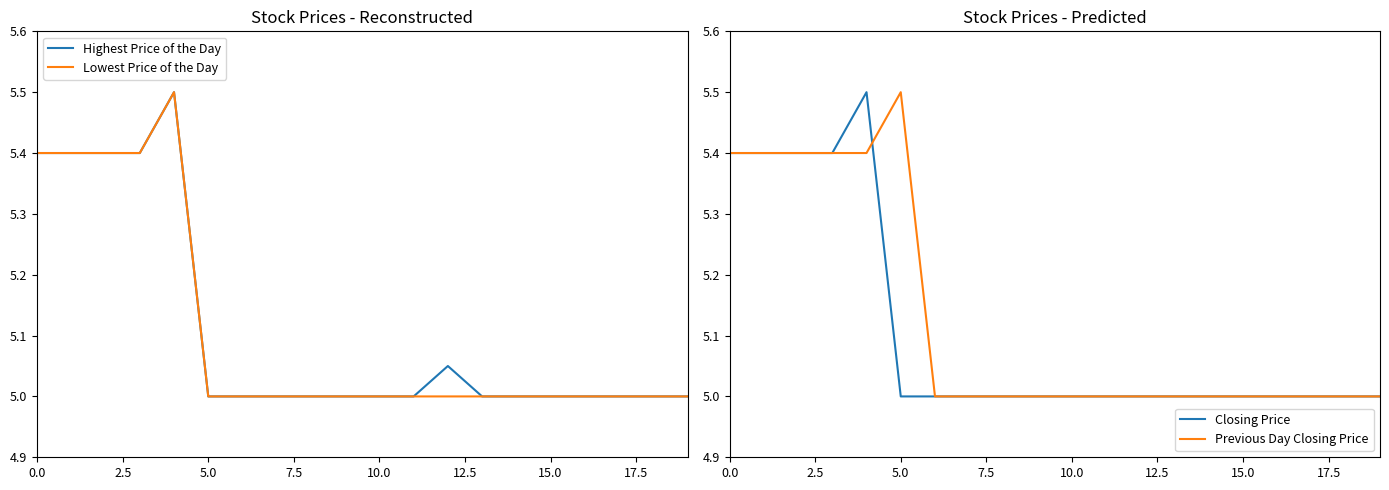

The Previous Day Closing Price series shows 2.1 at 0.0. True or false?

False